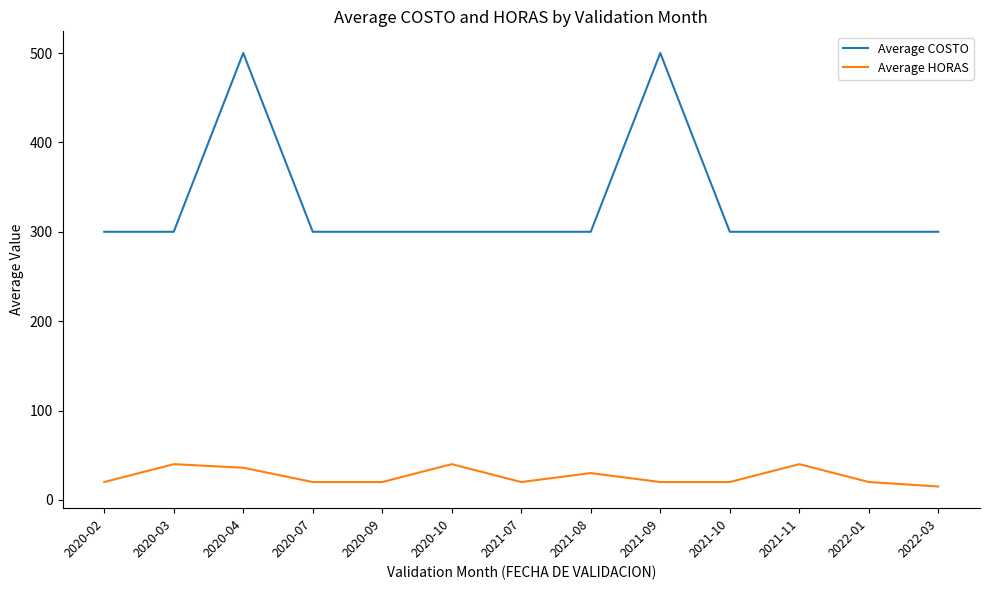

What is the minimum value for Average HORAS?

15